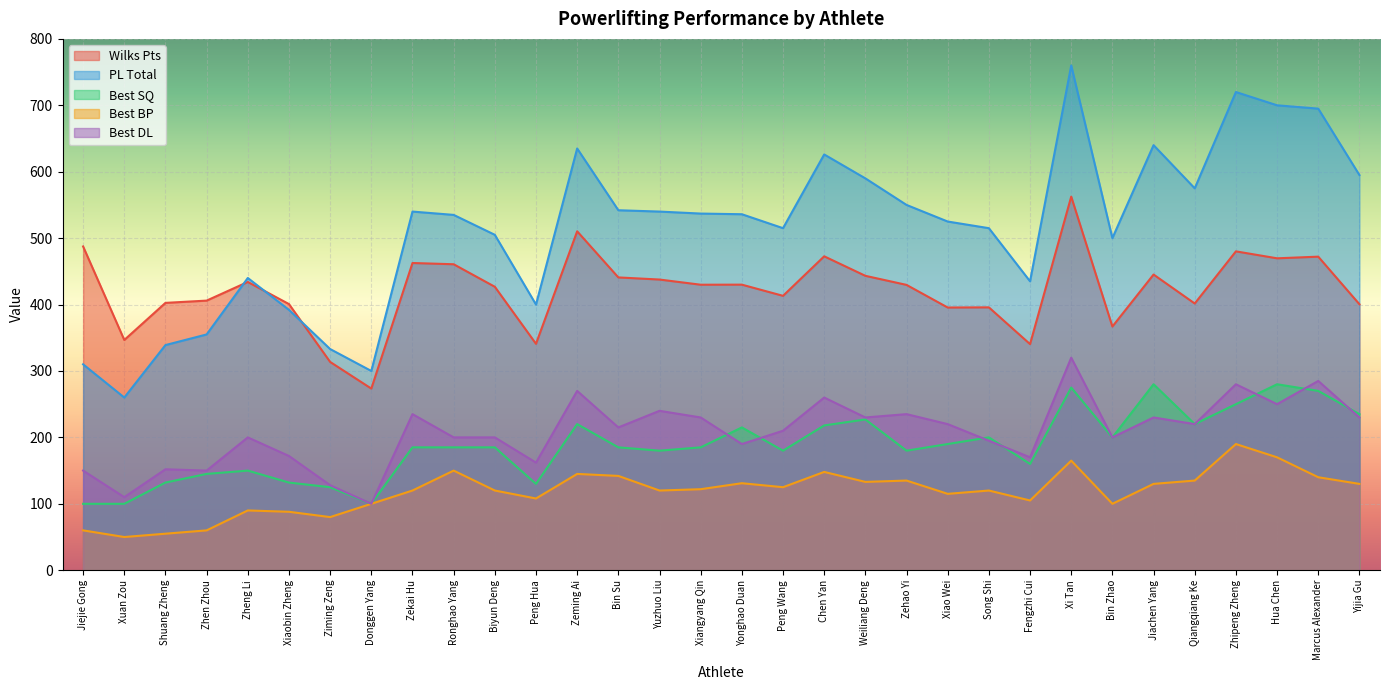

What is the total value across all series at Zekai Hu?

1542.6